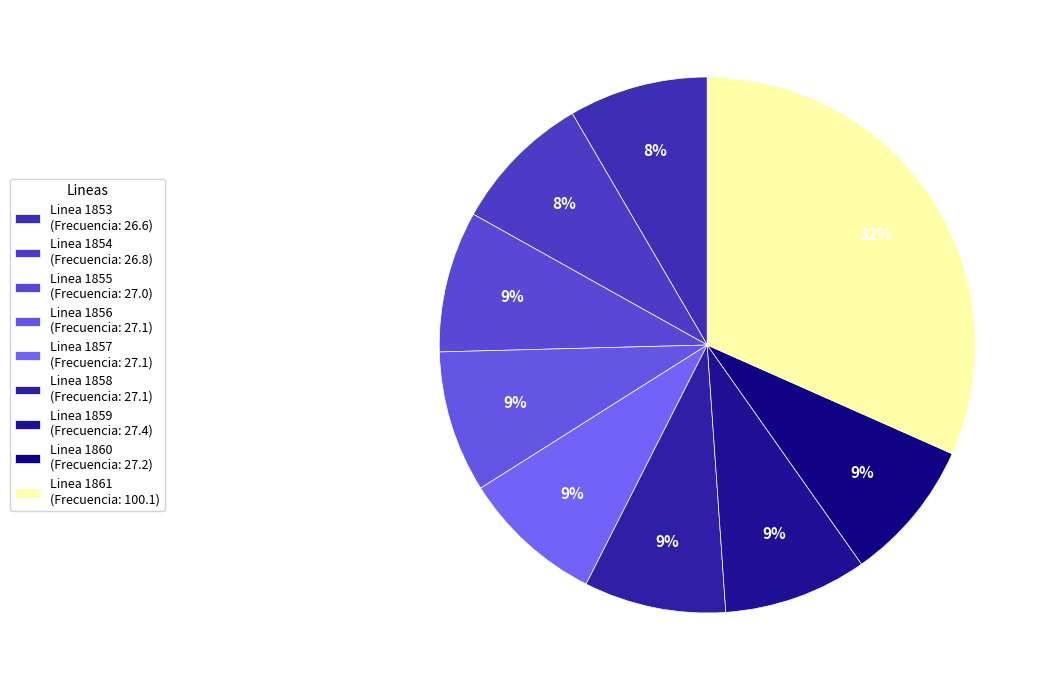

What percentage is the Linea 1857 slice, to the nearest percent?

9%